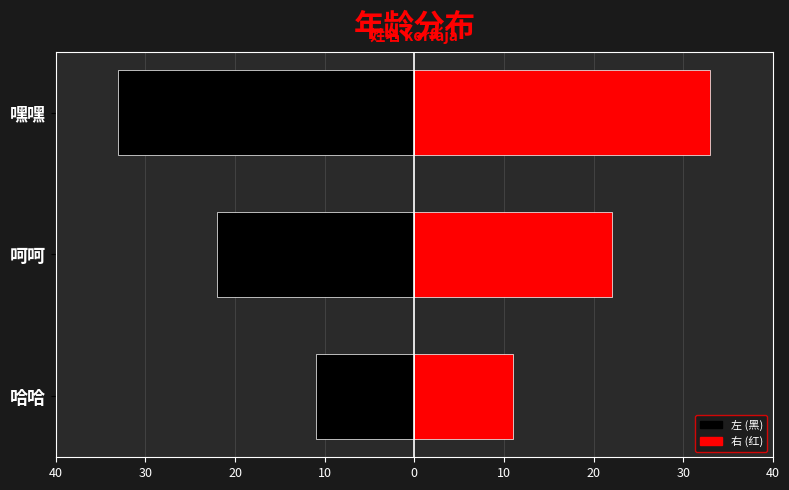

The 右 (红) series shows 39 at 呵呵. True or false?

False